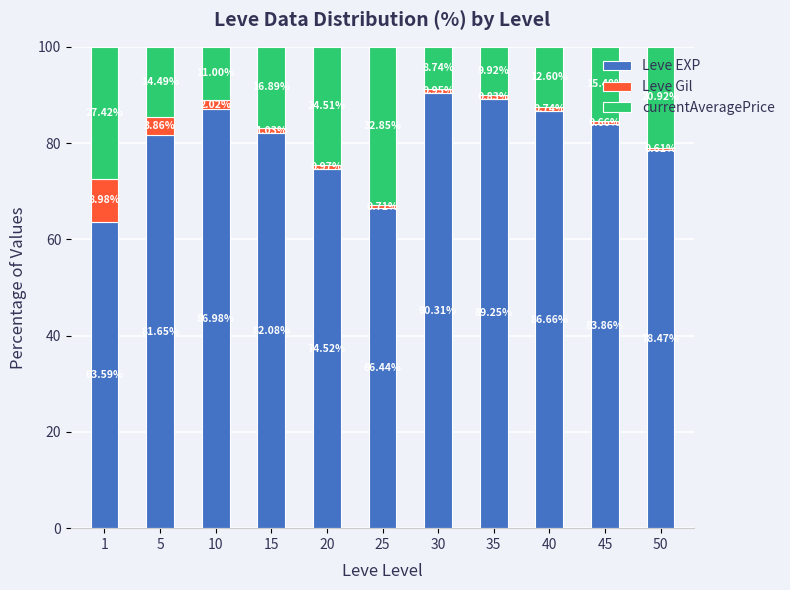

What is the difference between the Leve EXP values at 40 and 10?

0.3